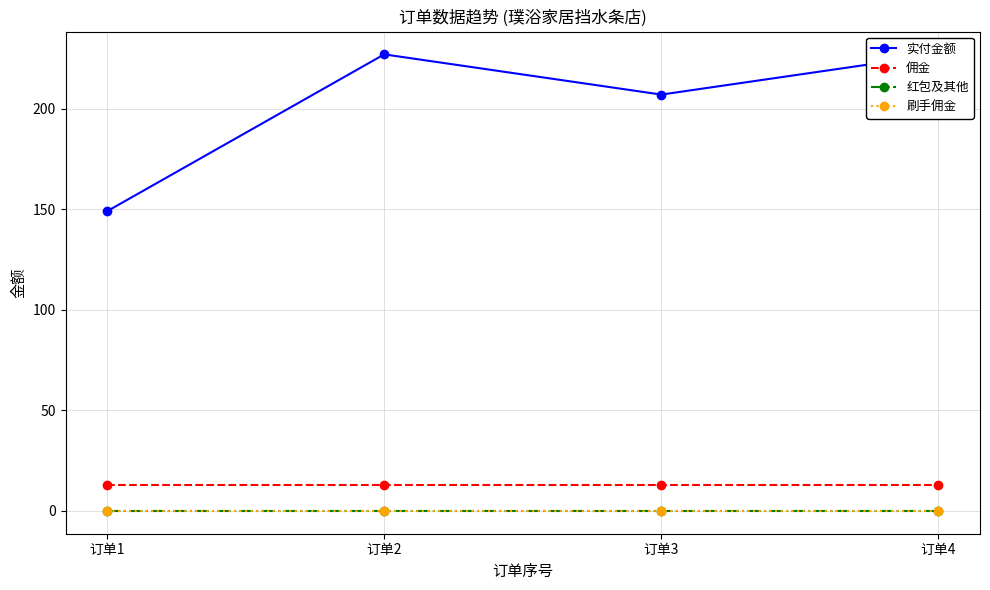

What is the value of the 佣金 point at the 2nd from the left?

13